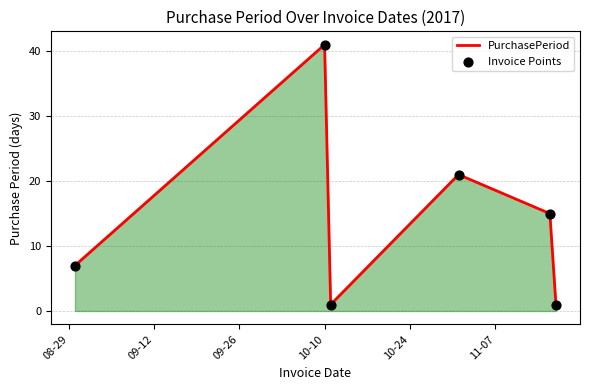

What is the greatest value displayed?

41